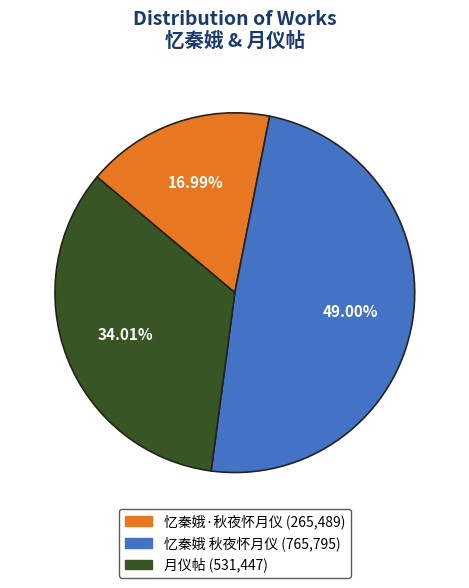

Which category has the smallest portion of the pie?

忆秦娥·秋夜怀月仪